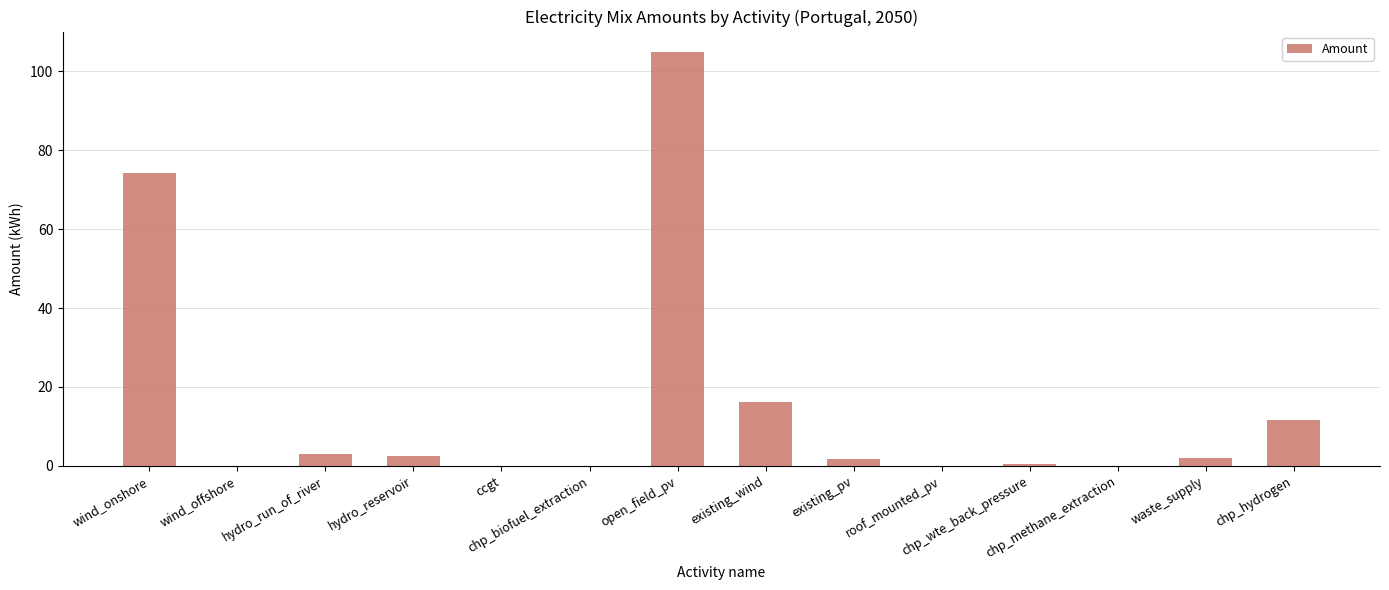

Between ccgt and existing_pv, which is larger?

existing_pv